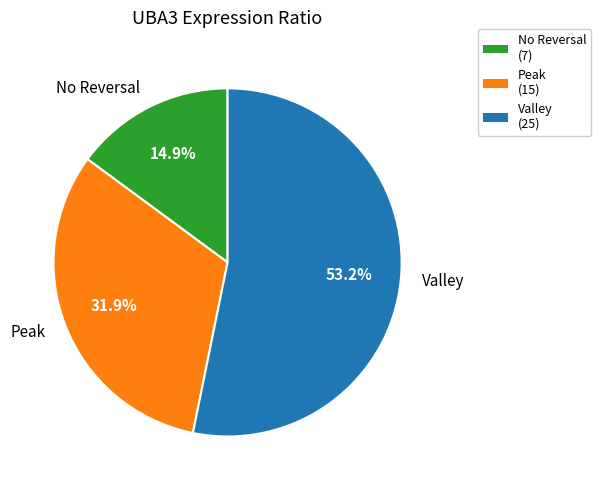

What is the largest slice in the pie chart?

Valley